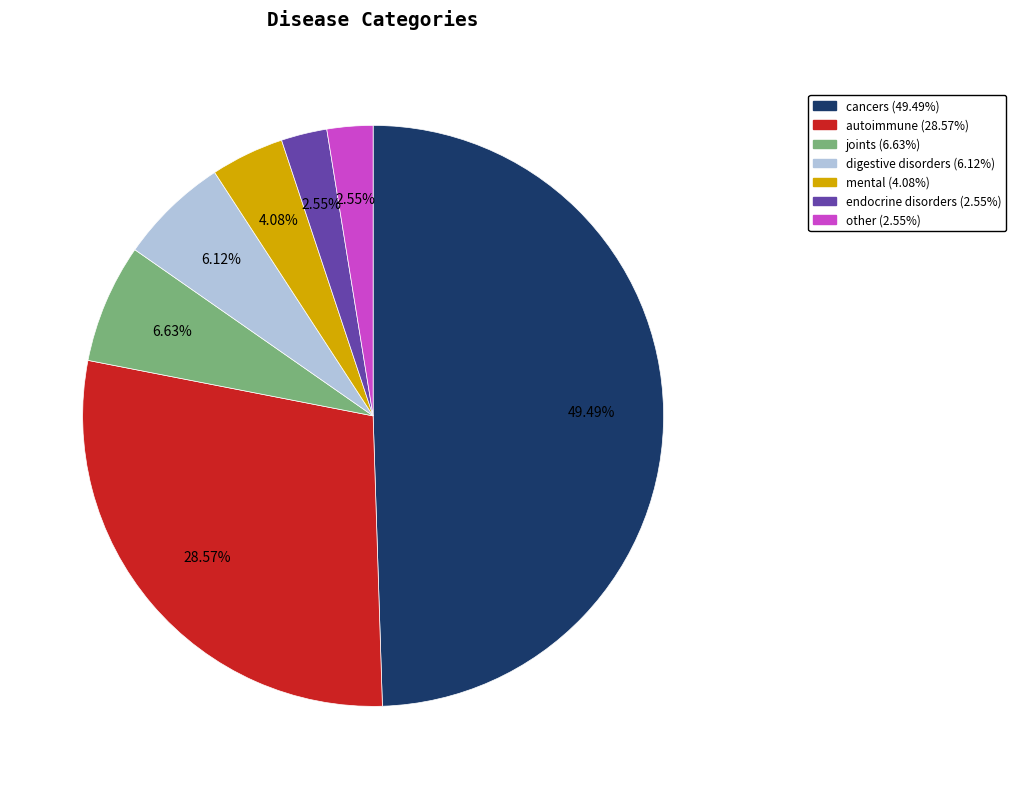

What is the total percentage of endocrine disorders and digestive disorders?

8.7%